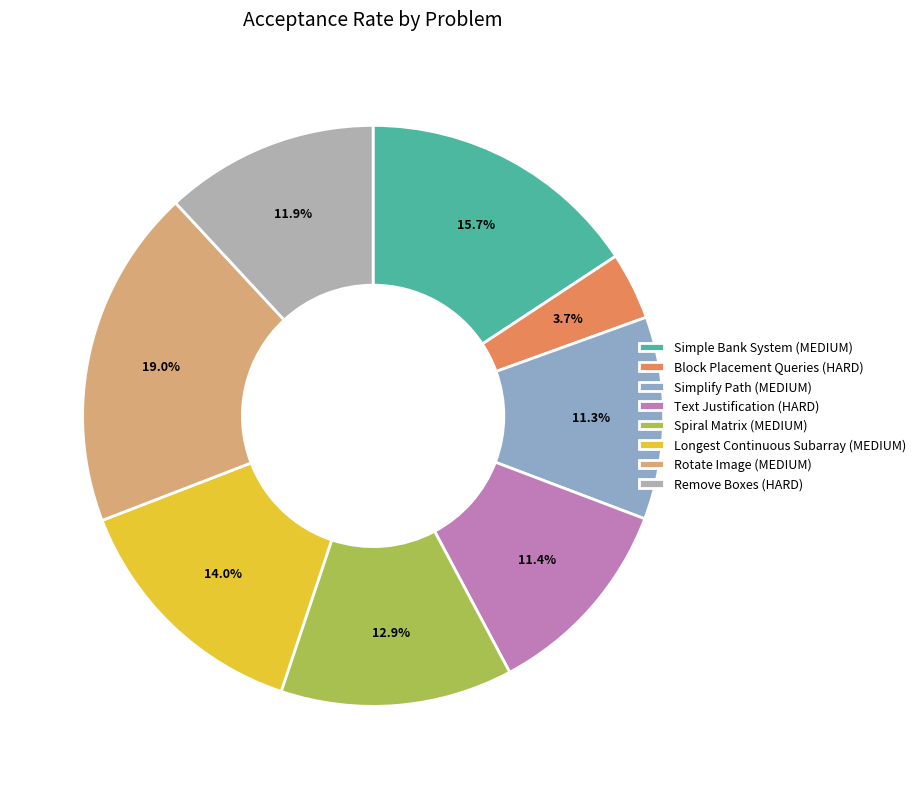

Which has a higher value, Block Placement Queries (HARD) or Simple Bank System (MEDIUM)?

Simple Bank System (MEDIUM)